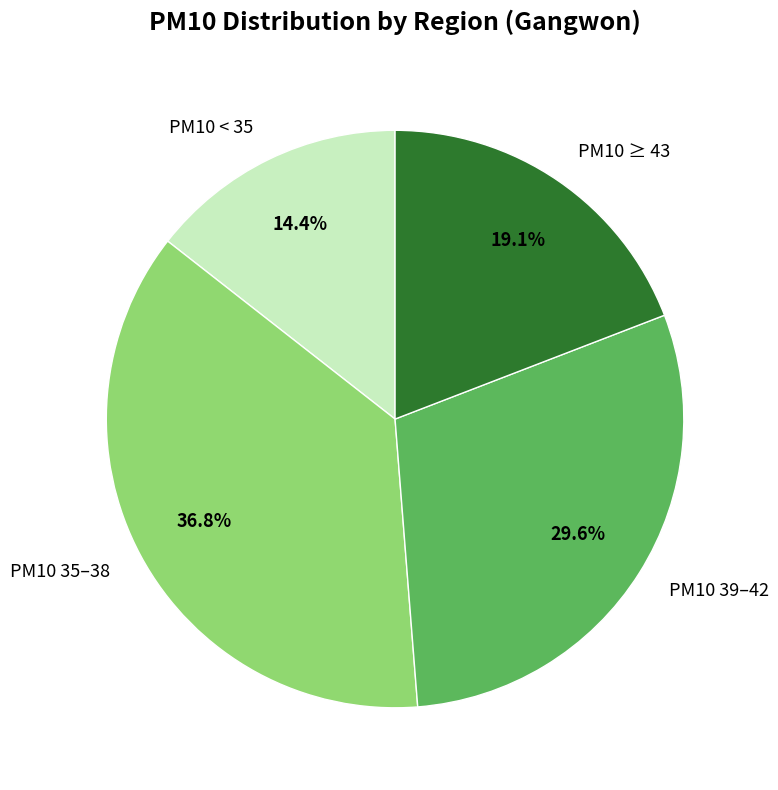

Rank the categories by value from lowest to highest.

PM10 < 35, PM10 ≥ 43, PM10 39–42, PM10 35–38